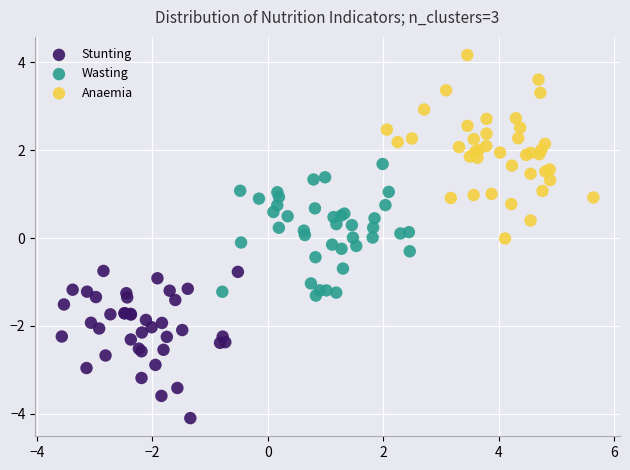

What are all the series names shown in the legend?

Stunting, Wasting, Anaemia